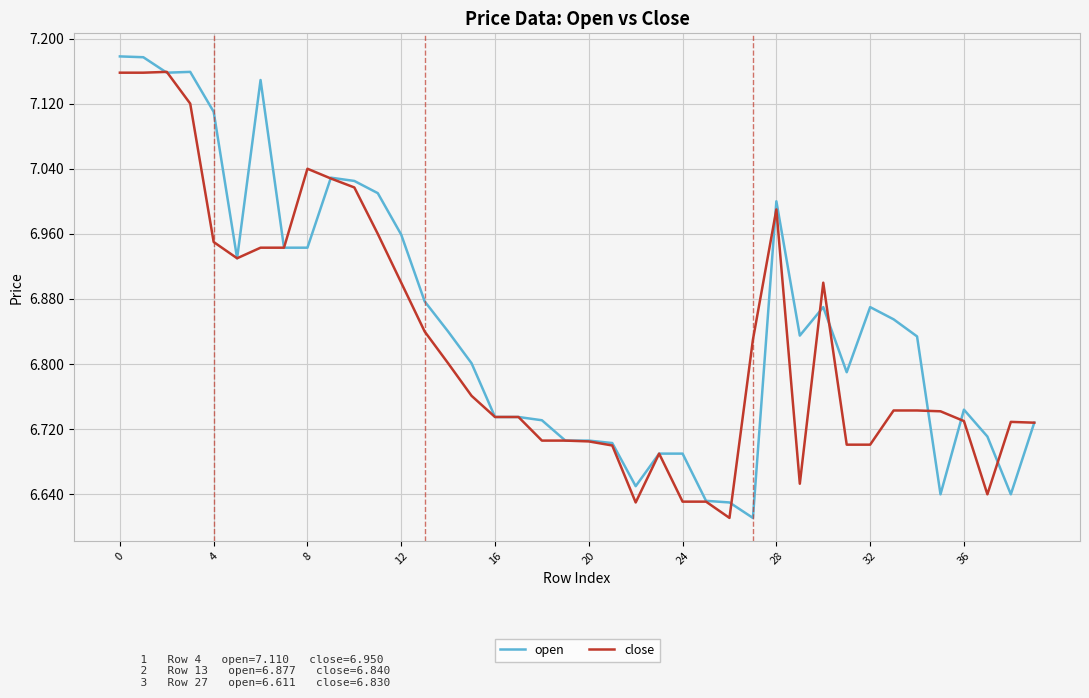

Which series has the largest total across all categories?

open